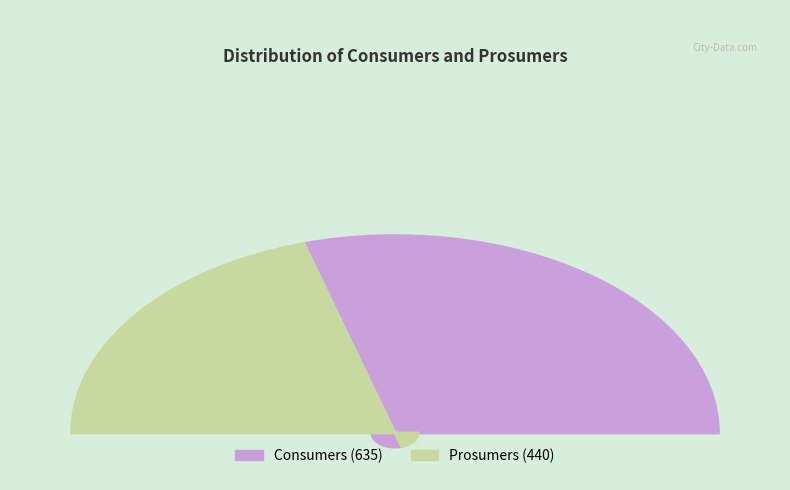

Count the number of slices in the pie.

2